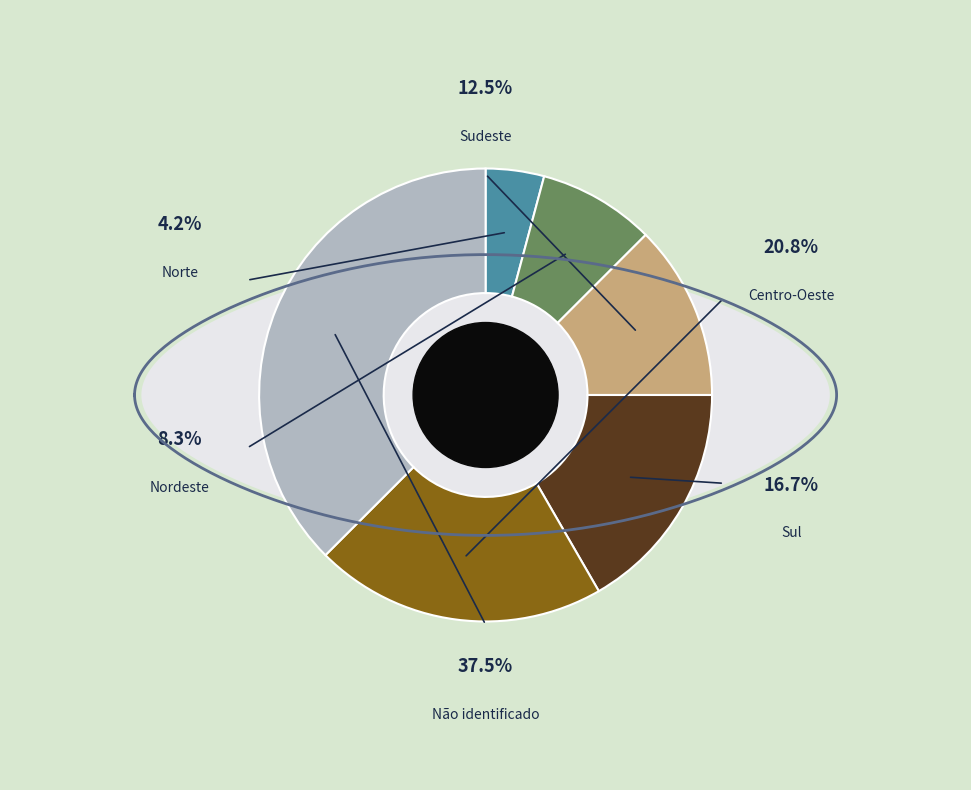

How many segments does this pie chart have?

6